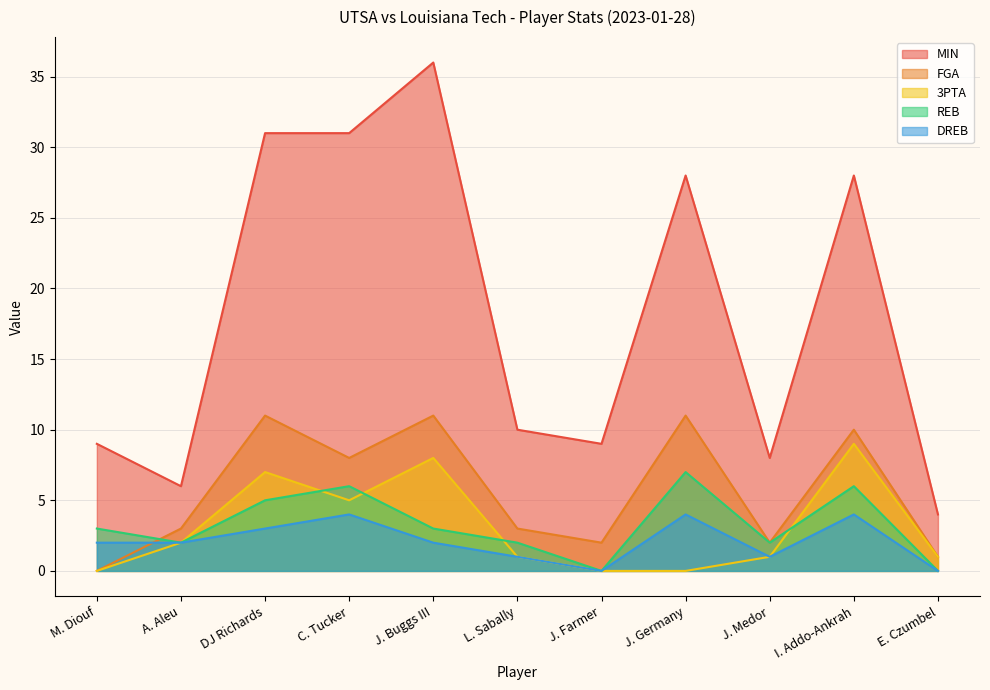

What is the average value of the REB series?

3